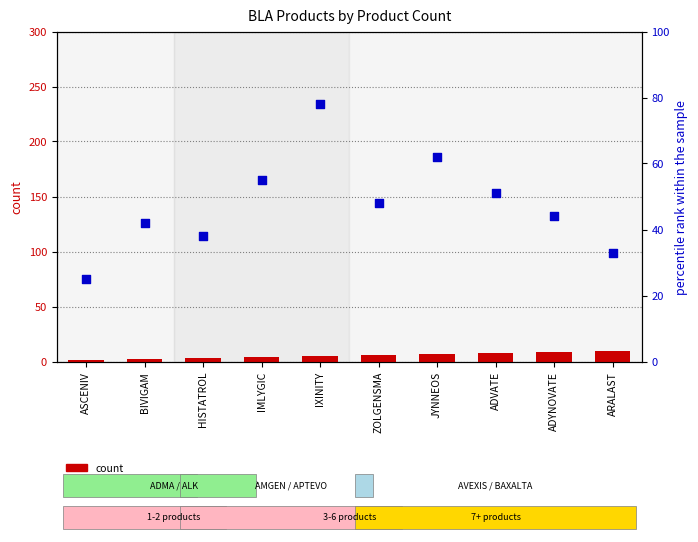

At how many categories does at least one series exceed 13?

10